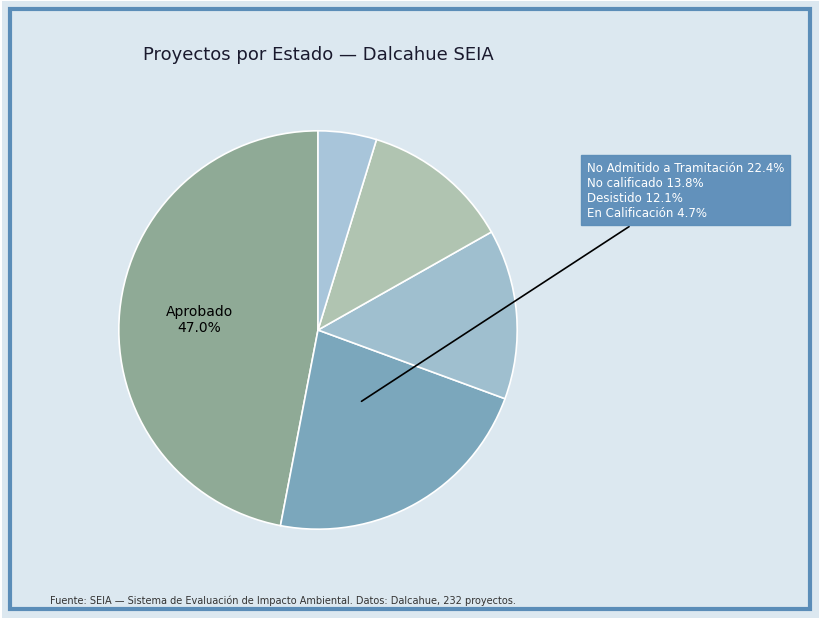

How many slices are in this pie chart?

5